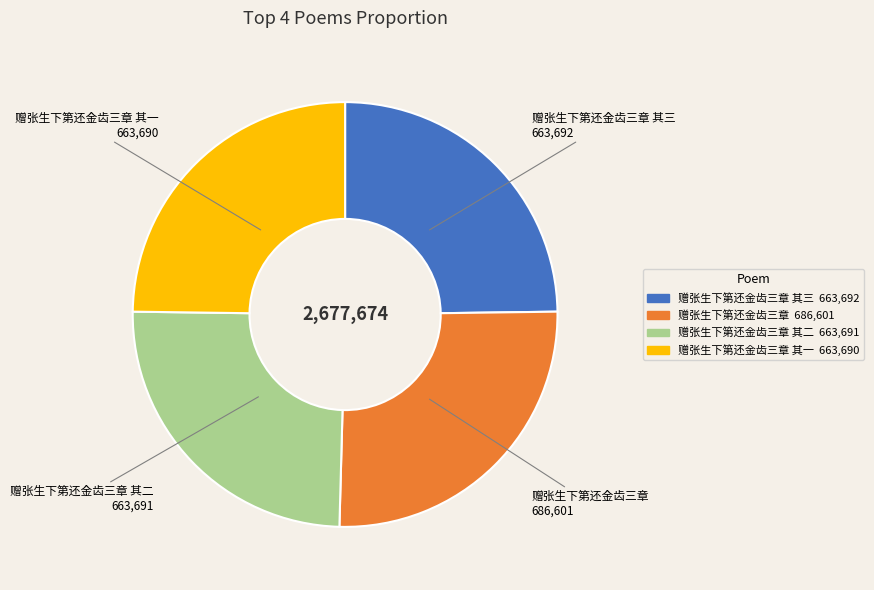

Is there a majority slice in this chart?

No